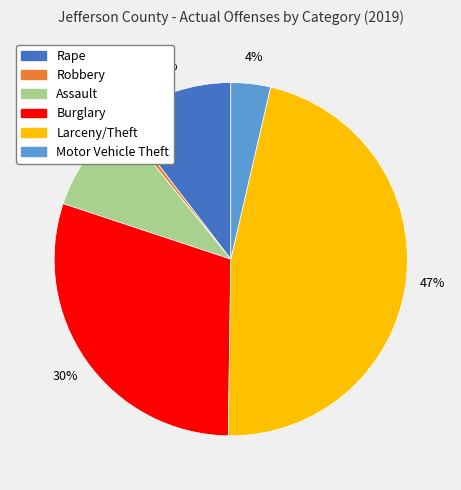

Does Burglary represent more than half of the total?

No